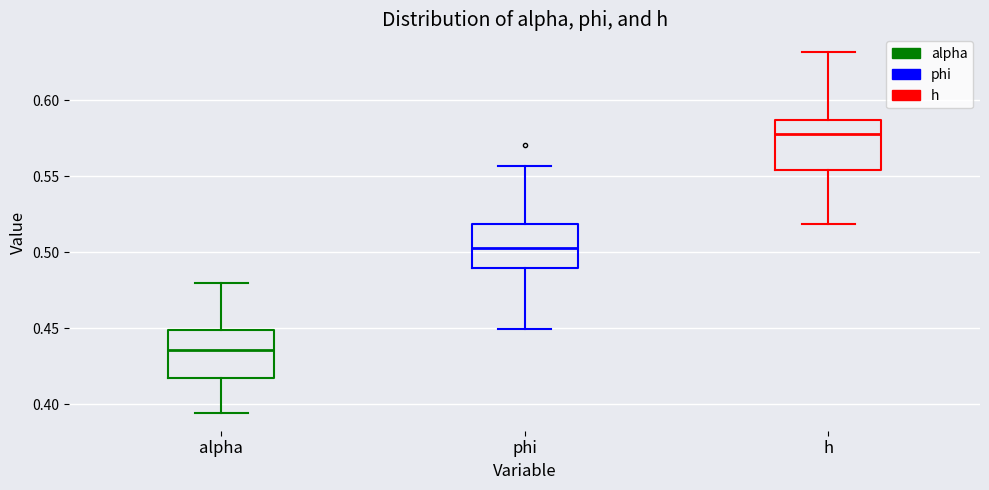

Where is the upper edge of the box for alpha on the y-axis? The values are not printed on the chart, so give them approximately, as read against the axis.

0.450